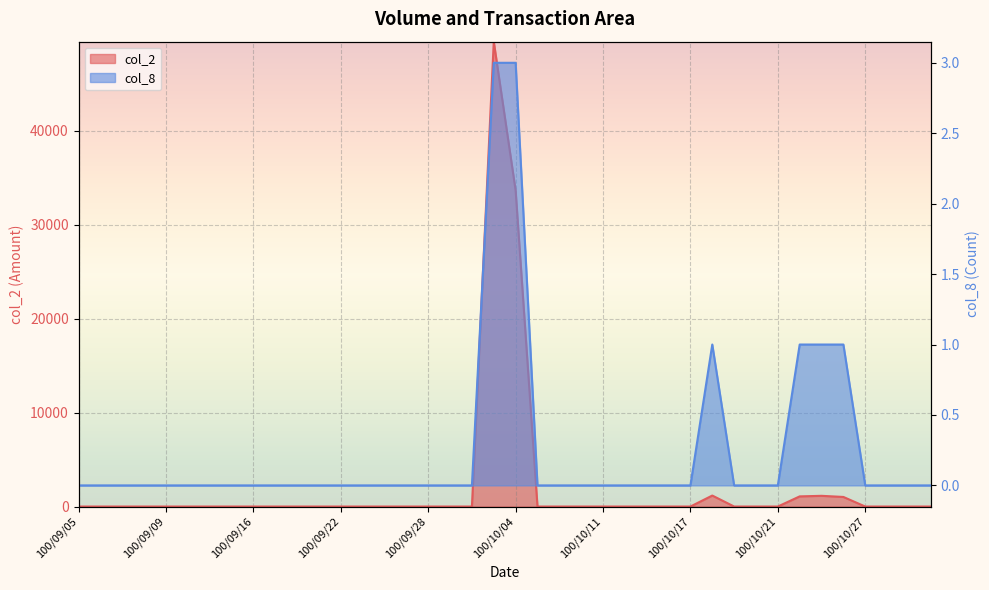

Which series has the largest total across all categories?

col_1